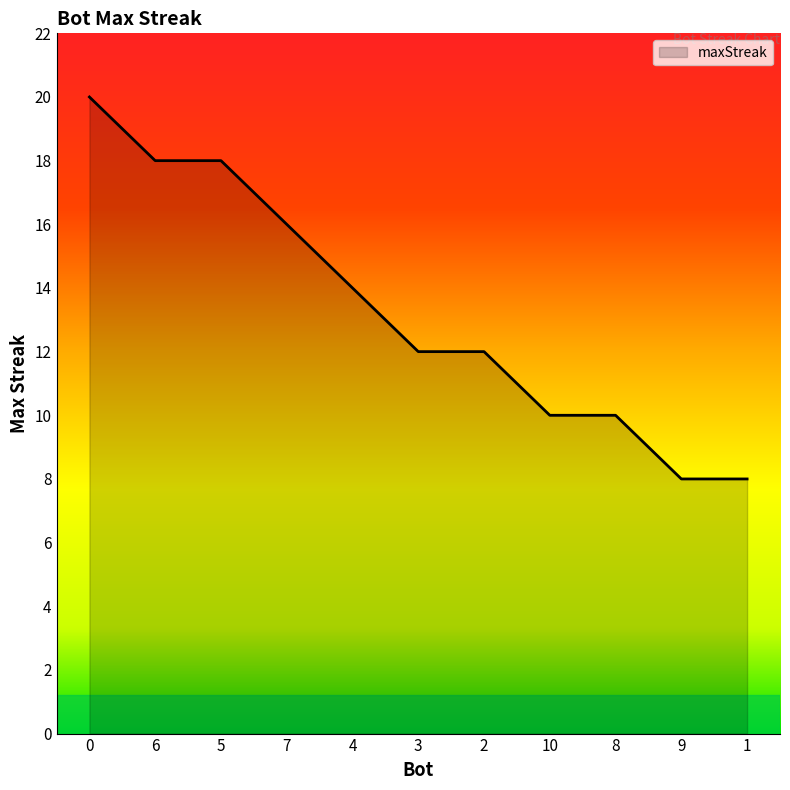

Does the chart have visible grid lines?

No